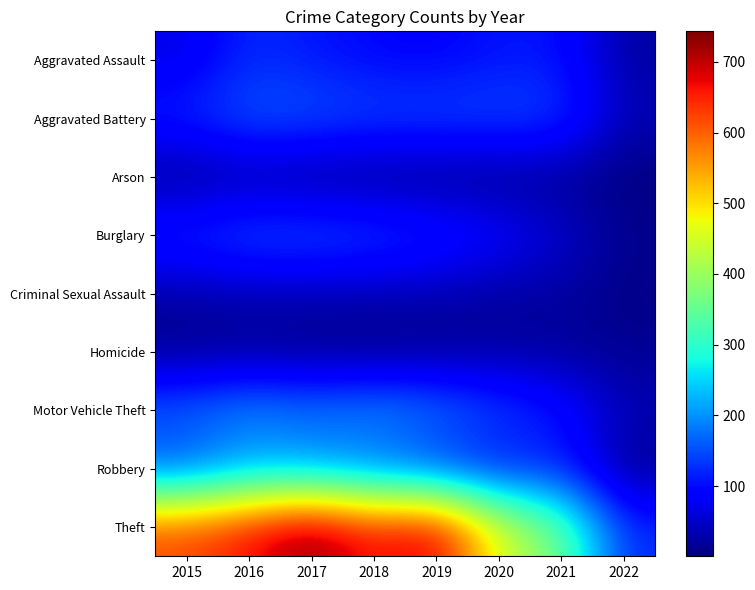

Reading left to right, list all the values displayed in this chart.

Aggravated Assault: 2015=69	2016=125	2017=109	2018=95	2019=90	2020=107	2021=108	2022=24
Aggravated Battery: 2015=124	2016=162	2017=159	2018=148	2019=150	2020=149	2021=142	2022=38
Arson: 2015=10	2016=20	2017=8	2018=7	2019=6	2020=8	2021=13	2022=1
Burglary: 2015=132	2016=158	2017=160	2018=149	2019=127	2020=99	2021=56	2022=13
Criminal Sexual Assault: 2015=26	2016=33	2017=32	2018=32	2019=32	2020=20	2021=24	2022=6
Homicide: 2015=9	2016=13	2017=8	2018=4	2019=10	2020=21	2021=18	2022=15
Motor Vehicle Theft: 2015=171	2016=204	2017=184	2018=206	2019=186	2020=145	2021=113	2022=38
Robbery: 2015=143	2016=201	2017=190	2018=163	2019=123	2020=99	2021=115	2022=11
Theft: 2015=622	2016=669	2017=743	2018=657	2019=703	2020=456	2021=365	2022=124